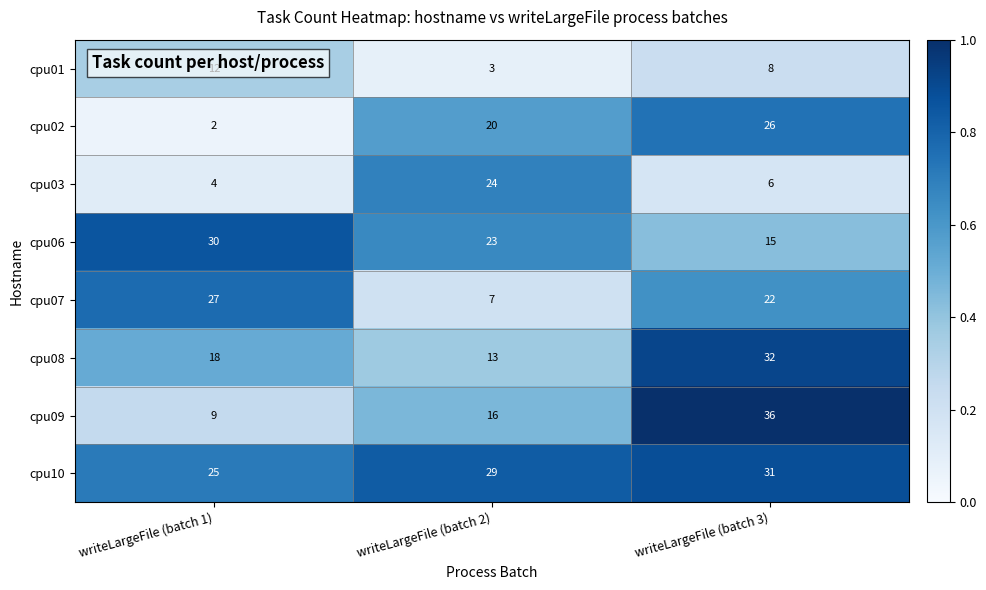

What is the sum of the cpu01 values at writeLargeFile (batch 2) and writeLargeFile (batch 1)?

15